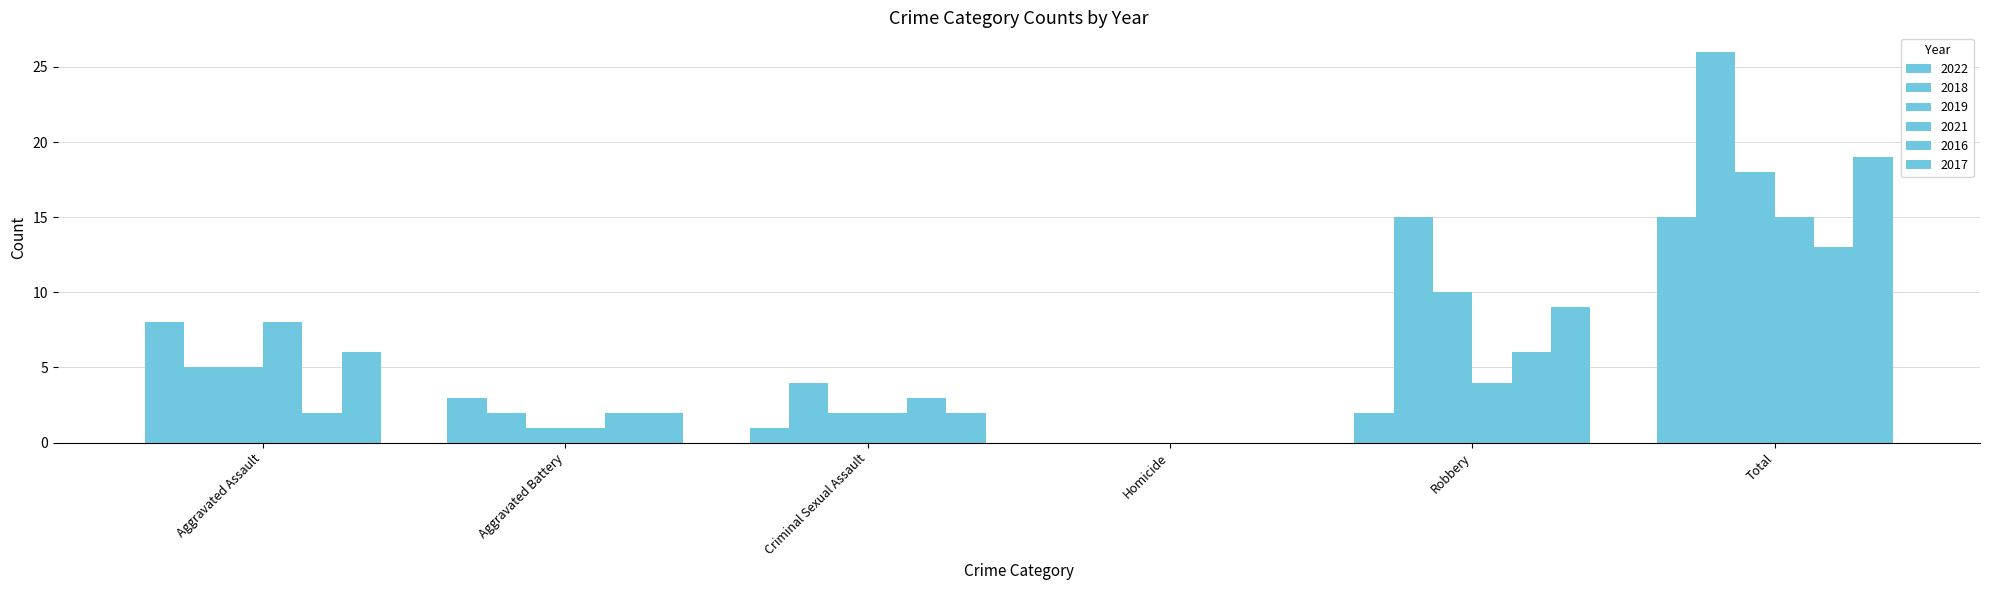

What is the difference between the maximum and minimum values in the 2022 series?

15